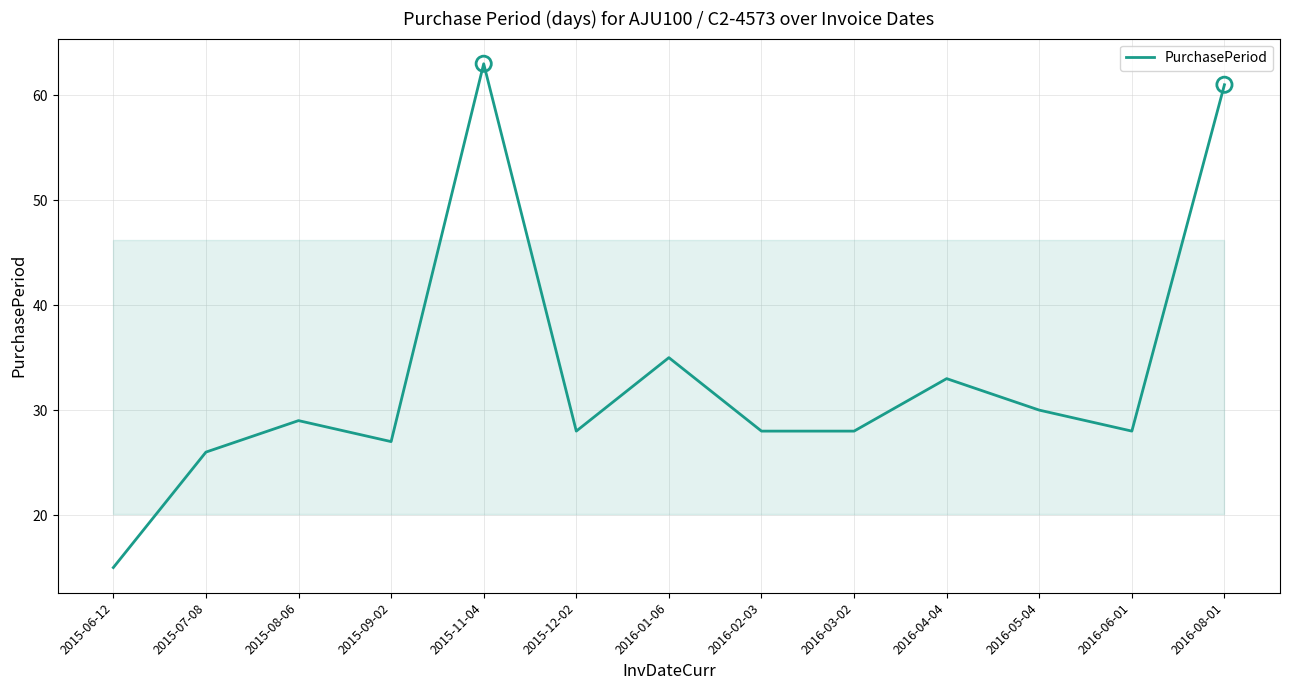

Between 2015-08-06 and 2016-05-04, which is larger?

2016-05-04